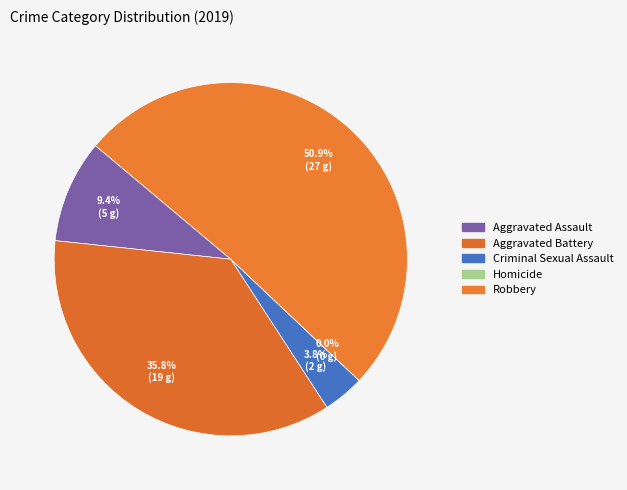

To the nearest percent, what is the difference between the largest and smallest slice percentages?

51%